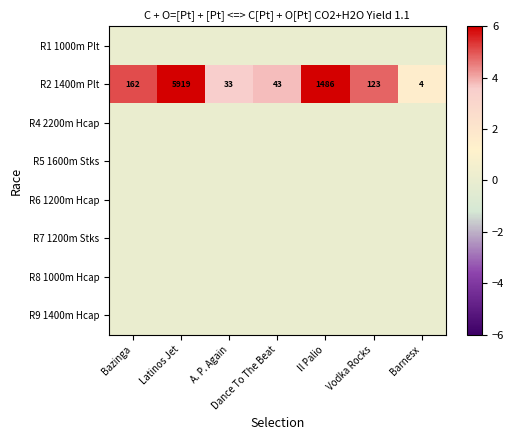

At which label does R2 1400m Plt first exceed 123?

Bazinga